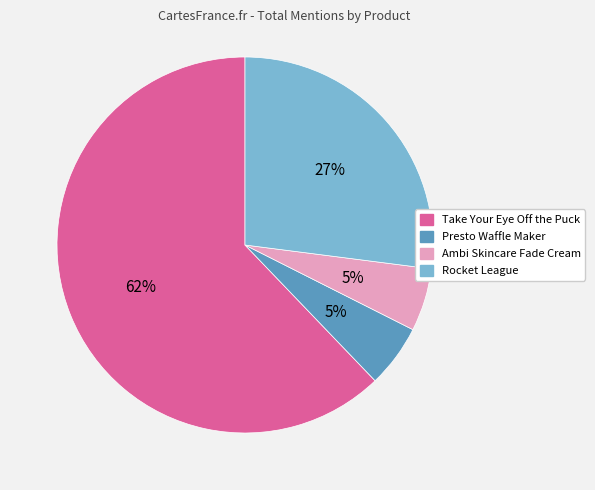

What percentage is the Presto Waffle Maker slice, to the nearest percent?

5%